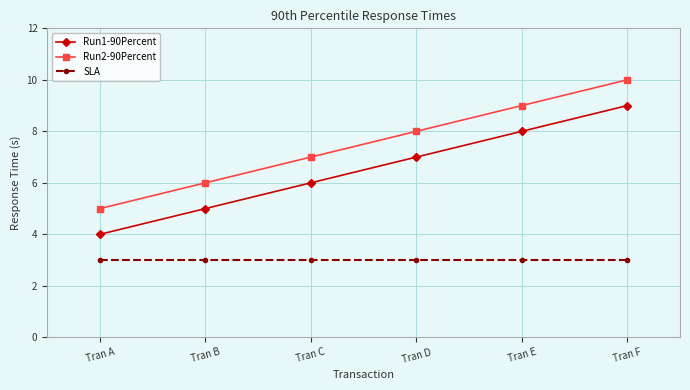

List the series in order of their peak value, lowest first.

SLA, Run1-90Percent, Run2-90Percent